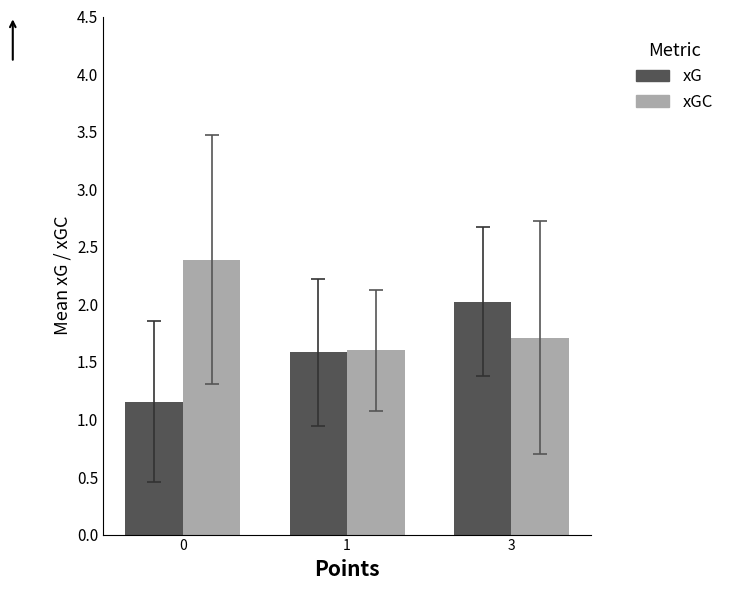

Are the bars grouped side by side (vs. stacked)?

Yes